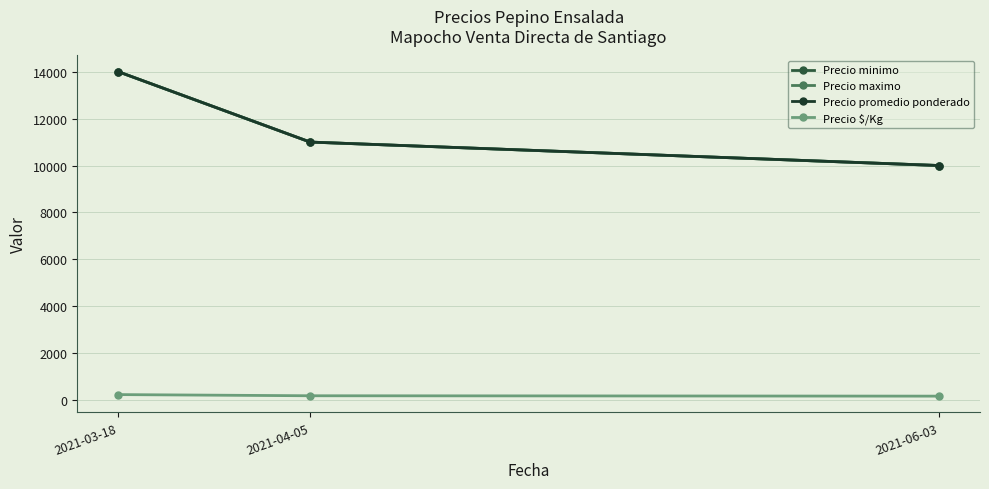

What is the lowest value of the Precio $/Kg series?

167